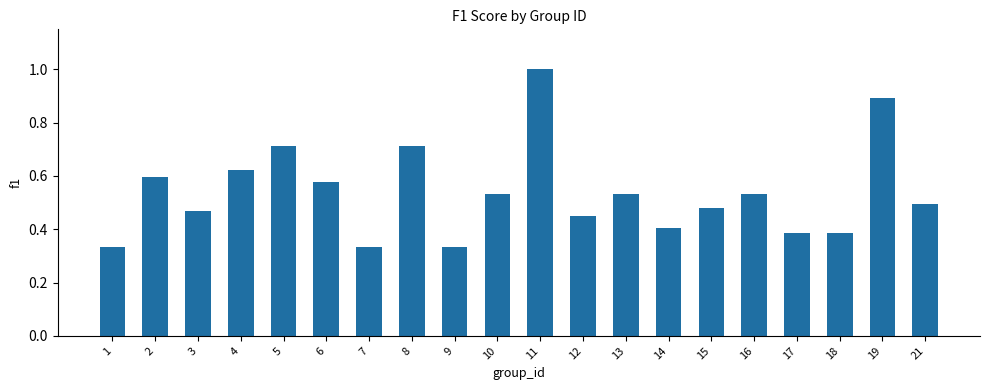

What is the greatest value displayed?

1.0